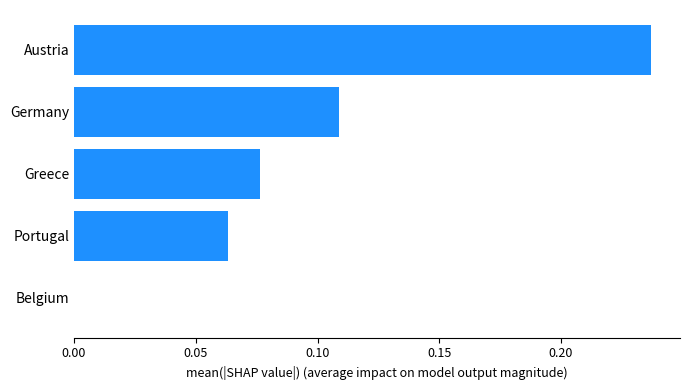

How many values are above zero?

4